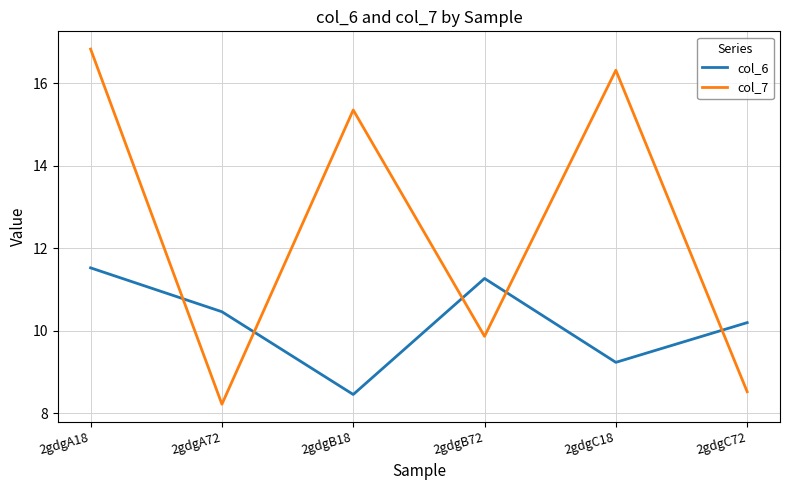

What is the spread (max minus min) of values at 2gdgA18?

5.3